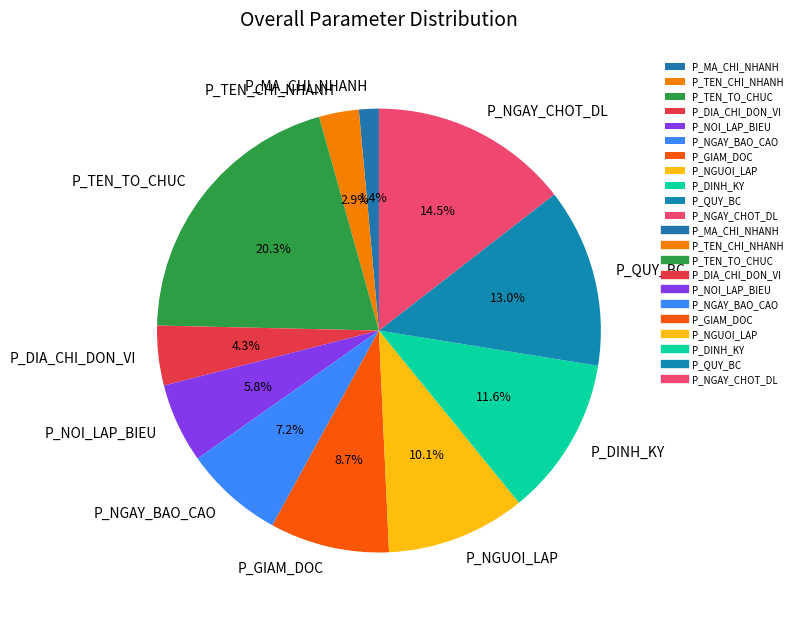

To the nearest percent, what is the average slice percentage?

9%